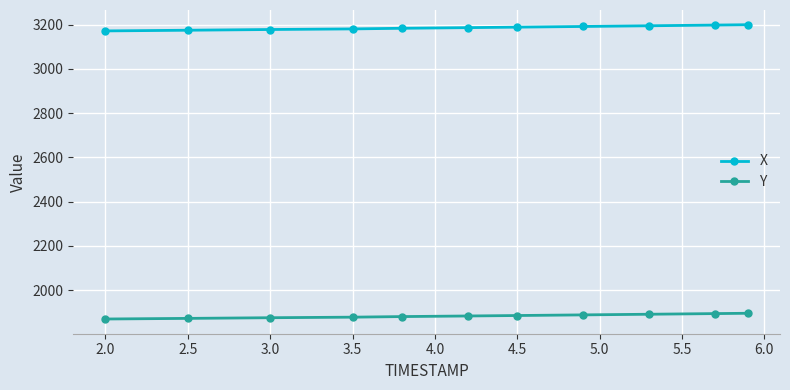

True or false: X and Y cross at least once.

False